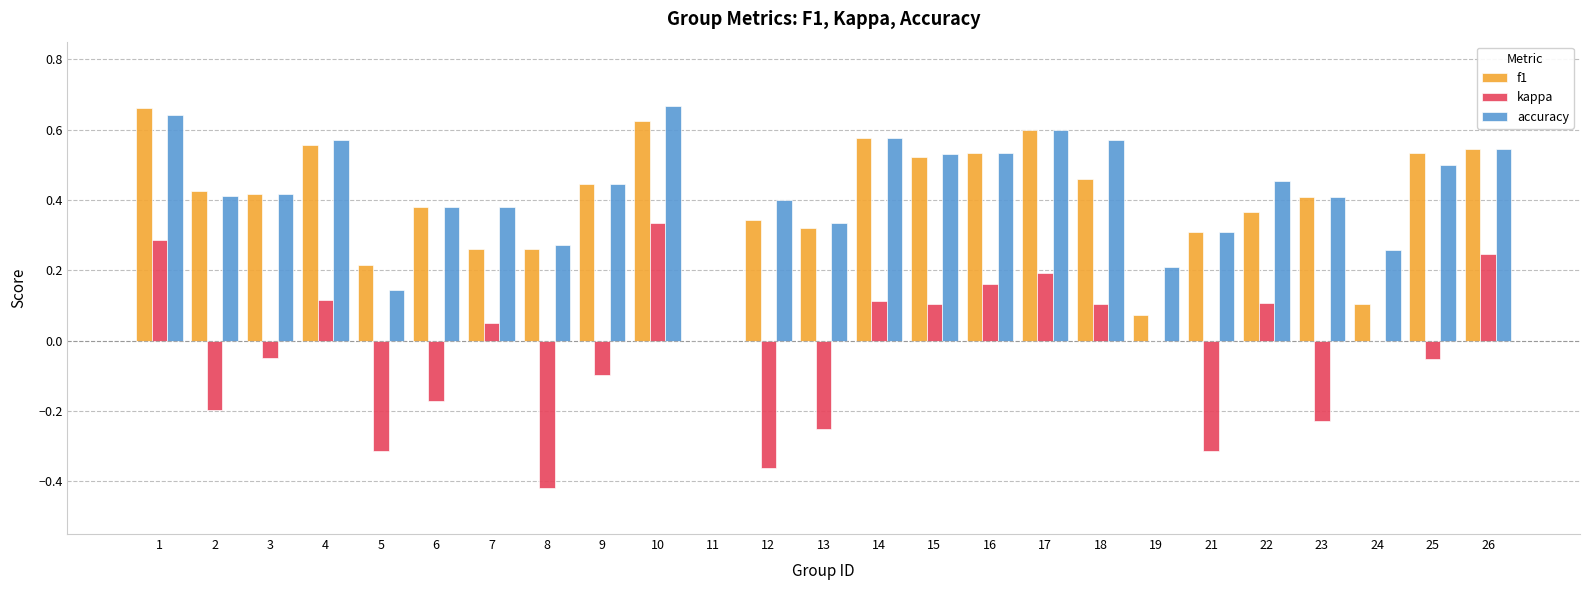

What is the sum of the f1 values at 26 and 1?

1.2